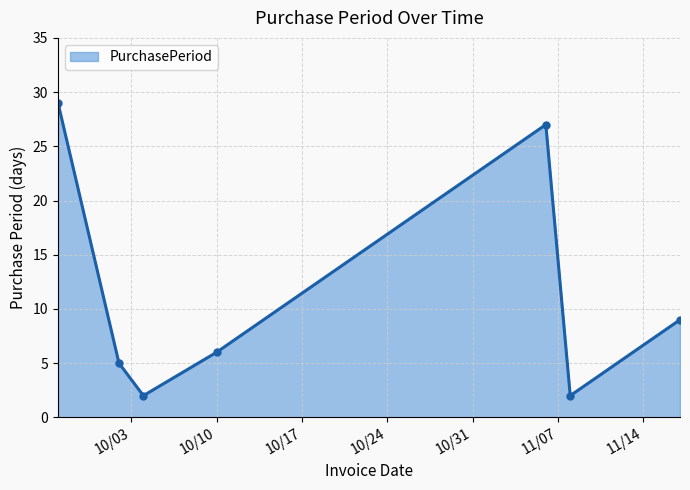

How many interior local peaks (higher than both neighbors) does the data have?

1